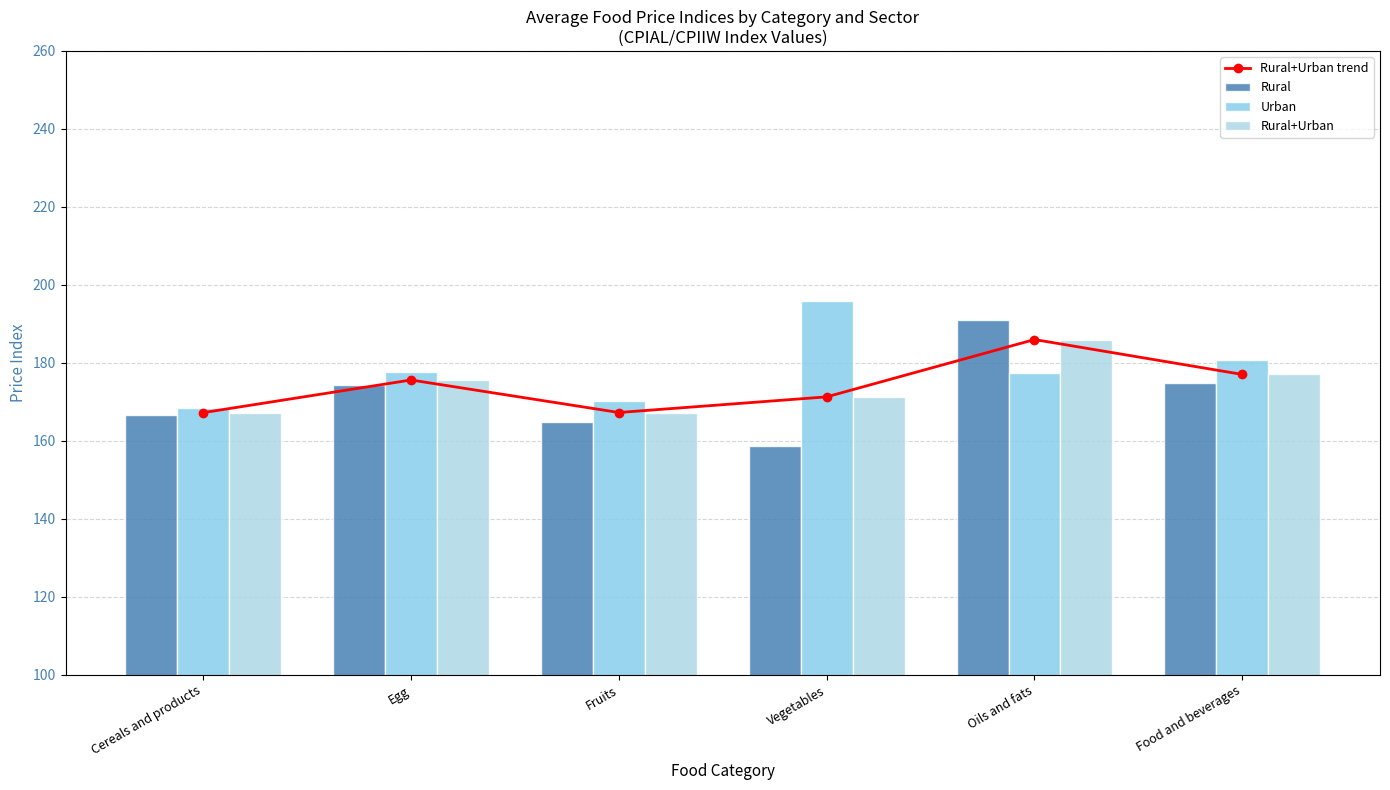

The value of Rural+Urban at Oils and fats is 290.3. True or false?

False